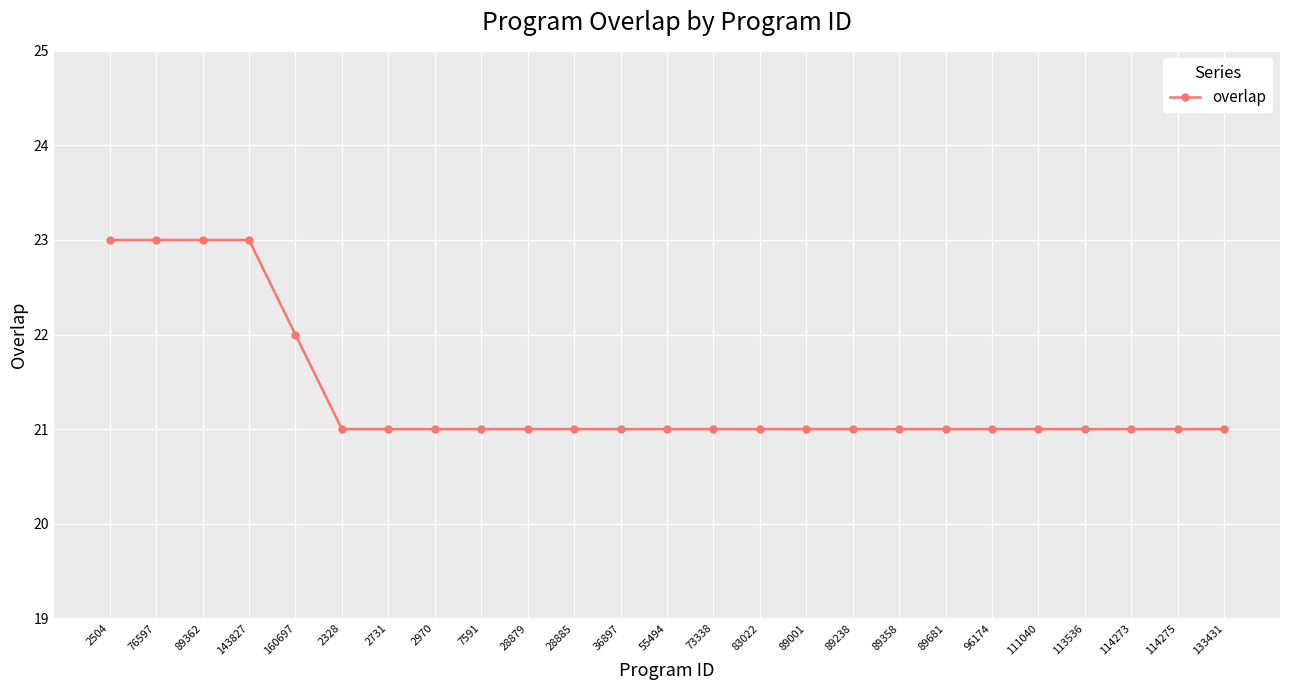

Which has a higher value, 2328 or 76597?

76597